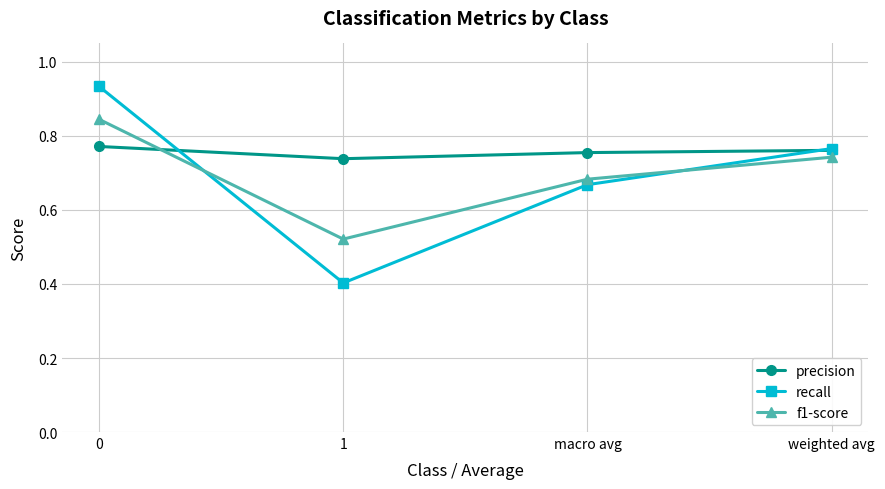

True or false: precision and recall intersect in this chart.

True